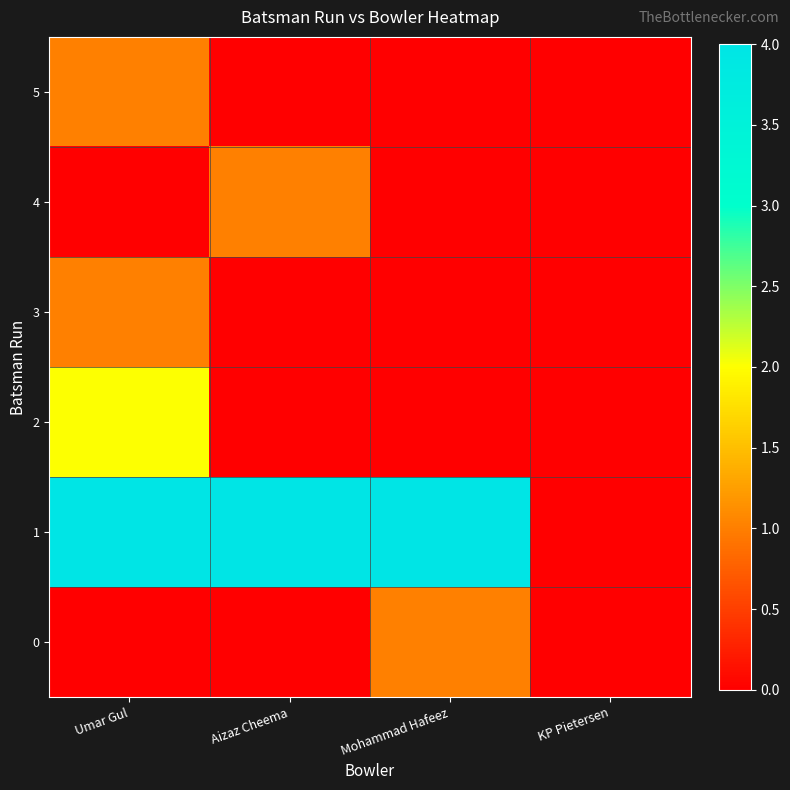

Which category has the lowest value across all series?

Umar Gul